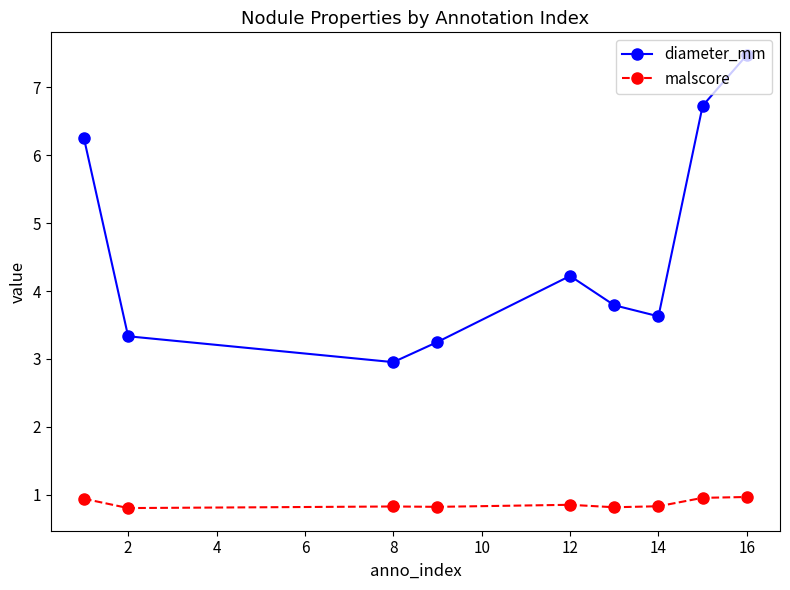

What is the difference between the maximum and second lowest values in the diameter_mm series?

4.2